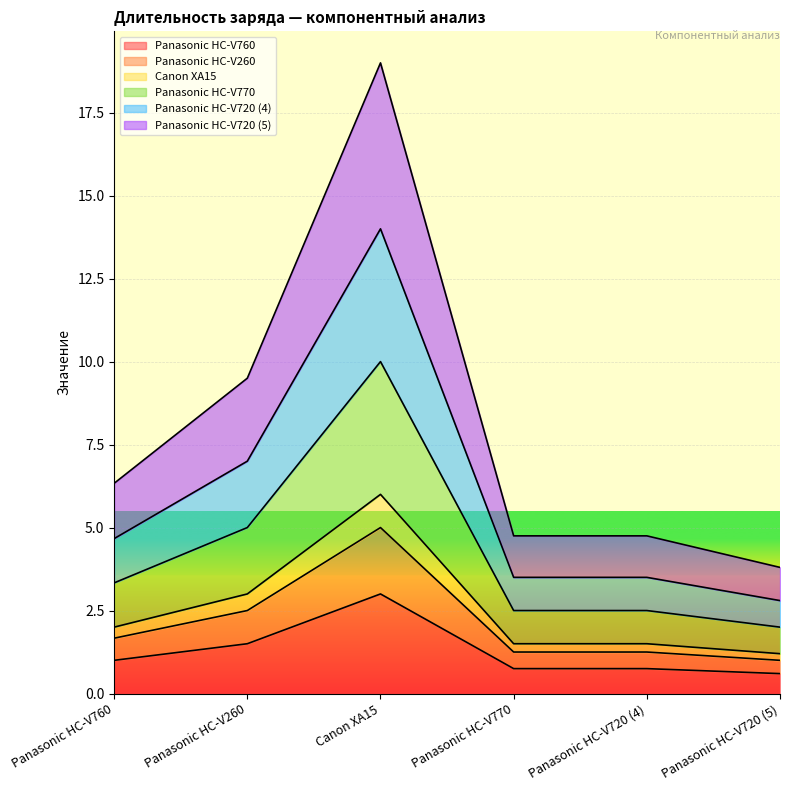

Reading left to right, extract all data points from this chart.

Panasonic HC-V760: Panasonic HC-V760=1.0	Panasonic HC-V260=1.5	Canon XA15=3.0	Panasonic HC-V770=0.8	Panasonic HC-V720 (4)=0.8	Panasonic HC-V720 (5)=0.6
Panasonic HC-V260: Panasonic HC-V760=1.7	Panasonic HC-V260=2.5	Canon XA15=5.0	Panasonic HC-V770=1.2	Panasonic HC-V720 (4)=1.2	Panasonic HC-V720 (5)=1.0
Canon XA15: Panasonic HC-V760=2.0	Panasonic HC-V260=3.0	Canon XA15=6.0	Panasonic HC-V770=1.5	Panasonic HC-V720 (4)=1.5	Panasonic HC-V720 (5)=1.2
Panasonic HC-V770: Panasonic HC-V760=3.3	Panasonic HC-V260=5.0	Canon XA15=10.0	Panasonic HC-V770=2.5	Panasonic HC-V720 (4)=2.5	Panasonic HC-V720 (5)=2.0
Panasonic HC-V720 (4): Panasonic HC-V760=4.7	Panasonic HC-V260=7.0	Canon XA15=14.0	Panasonic HC-V770=3.5	Panasonic HC-V720 (4)=3.5	Panasonic HC-V720 (5)=2.8
Panasonic HC-V720 (5): Panasonic HC-V760=6.3	Panasonic HC-V260=9.5	Canon XA15=19.0	Panasonic HC-V770=4.8	Panasonic HC-V720 (4)=4.8	Panasonic HC-V720 (5)=3.8